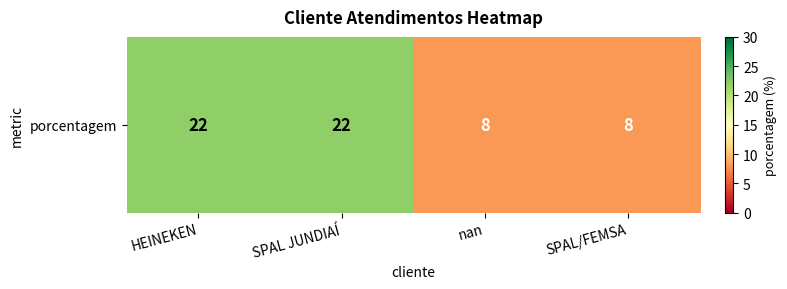

True or false: the data shows 22 at SPAL JUNDIAÍ.

True